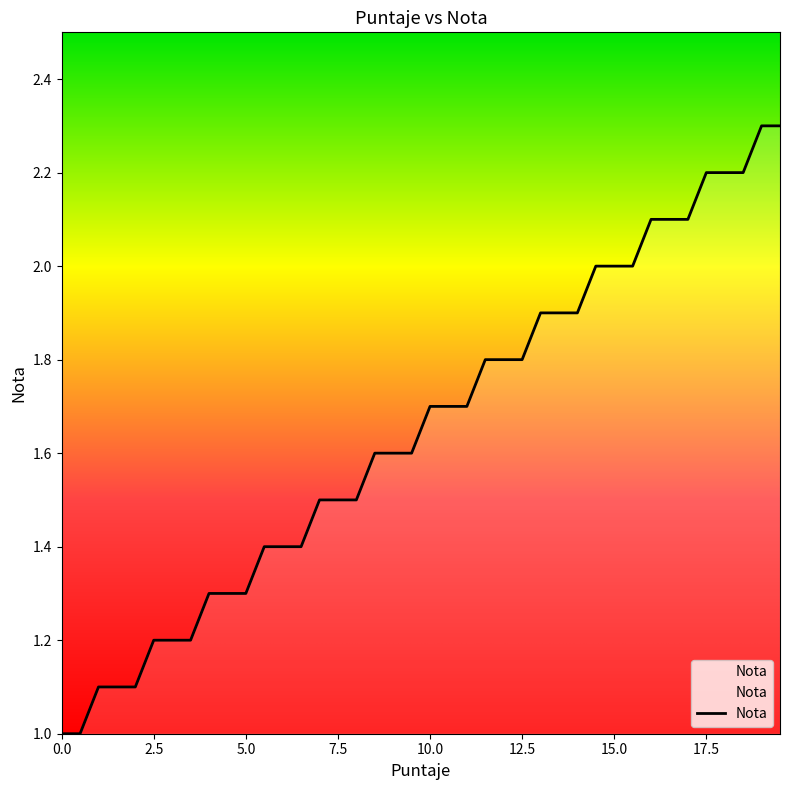

What is the greatest value displayed?

2.3